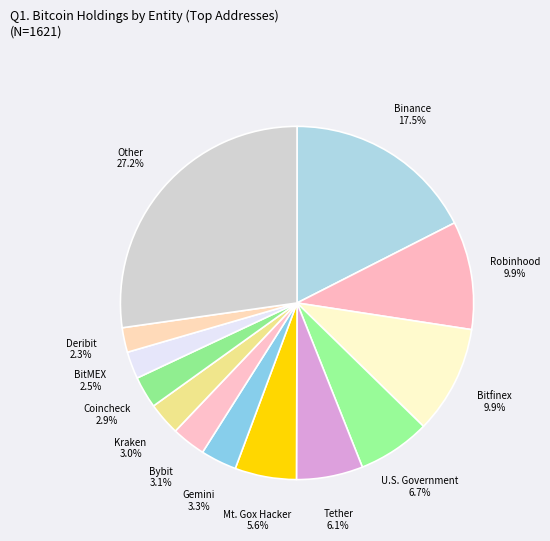

To the nearest percent, what is the combined percentage of Robinhood and U.S. Government?

17%